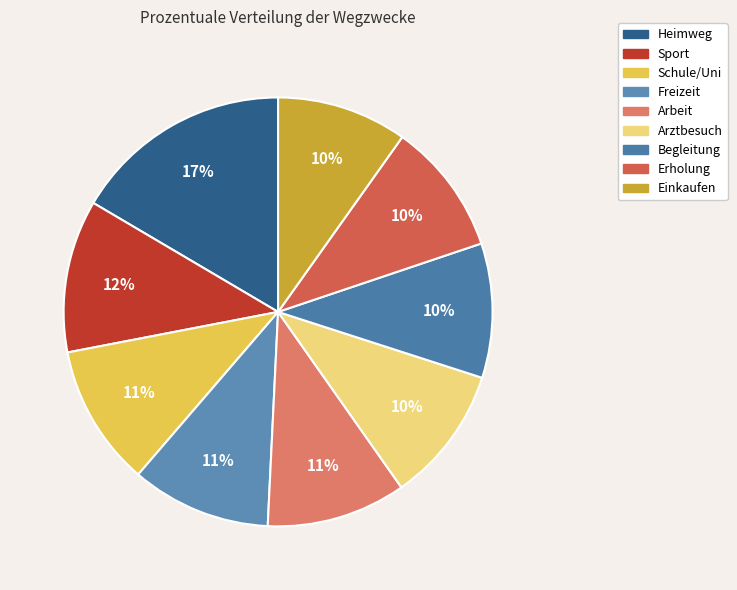

Does any single category account for the majority?

No